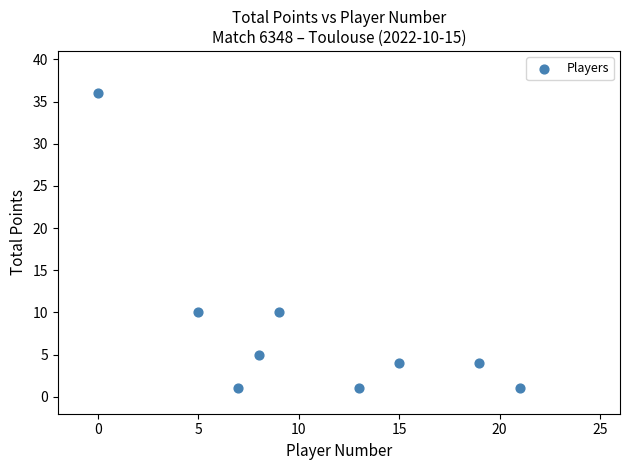

What is the range of Y values (max minus min)?

35